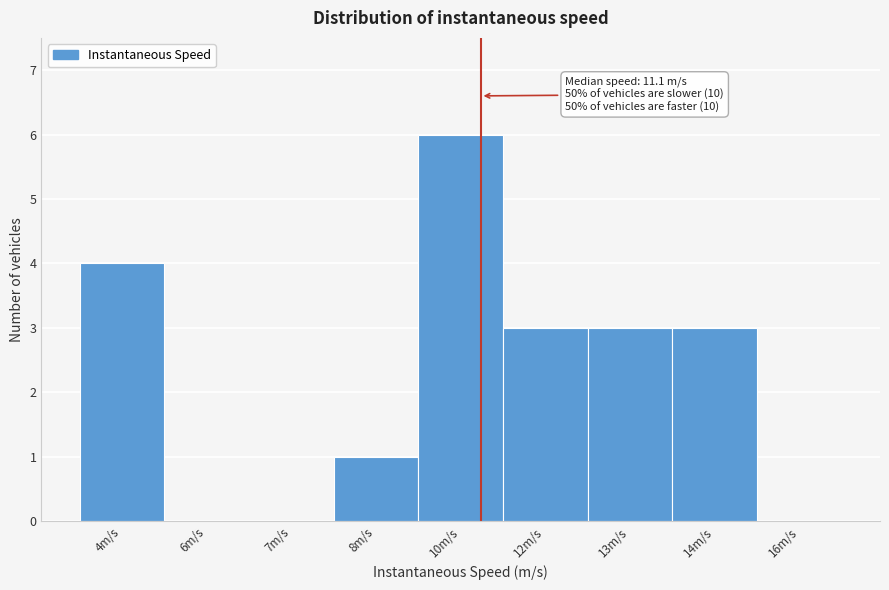

Reading left to right, what are all the values shown in this chart?

4m/s=4	6m/s=0	7m/s=0	8m/s=1	10m/s=6	12m/s=3	13m/s=3	14m/s=3	16m/s=0